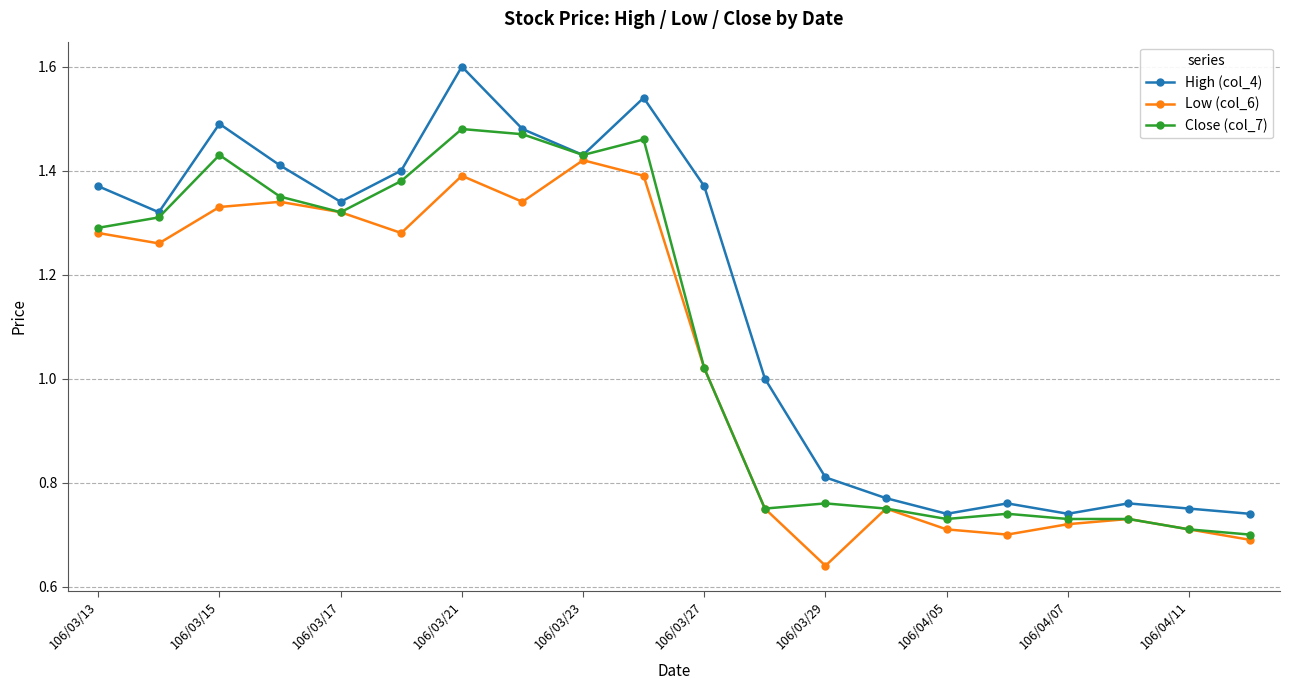

Which series has the largest total across all categories?

High (col_4)